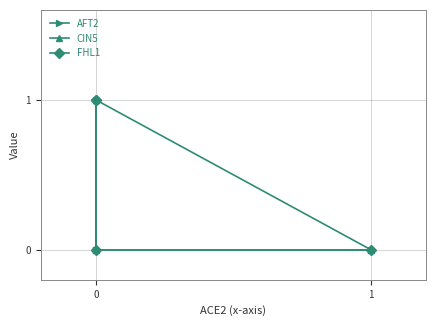

Reading right to left, extract all data points from this chart.

AFT2: 0	0	1	0
CIN5: 1	1	0	0
FHL1: 1	1	0	0